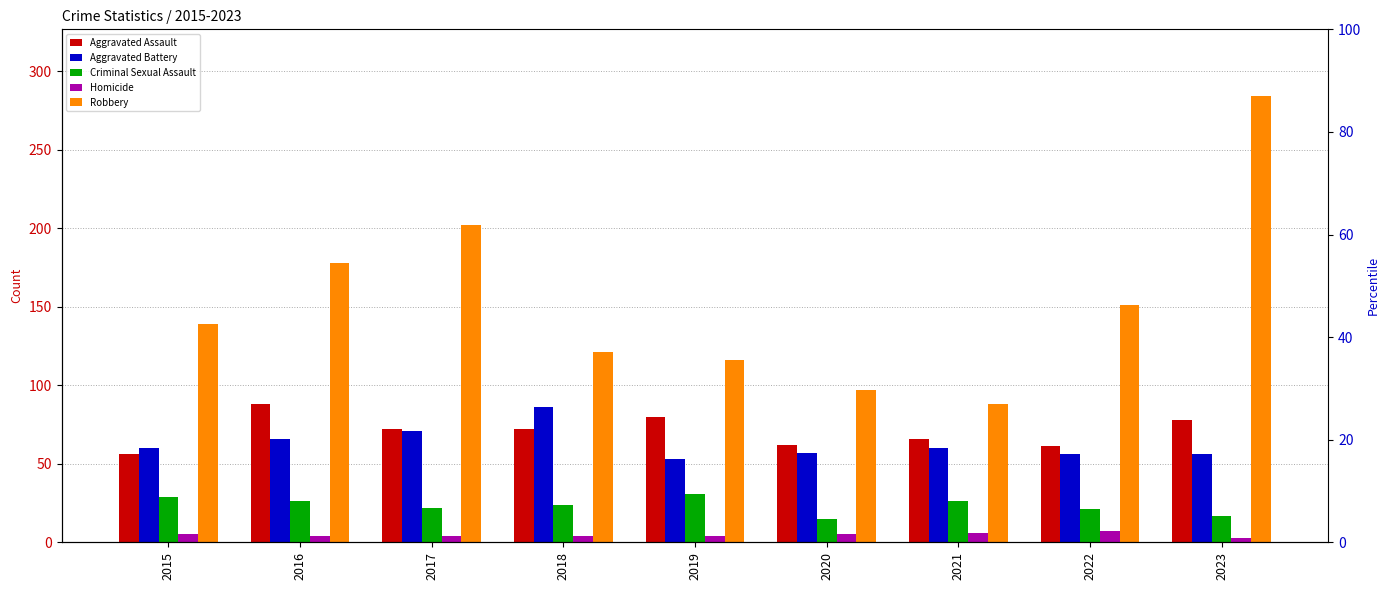

At which label does Criminal Sexual Assault reach its peak?

2019